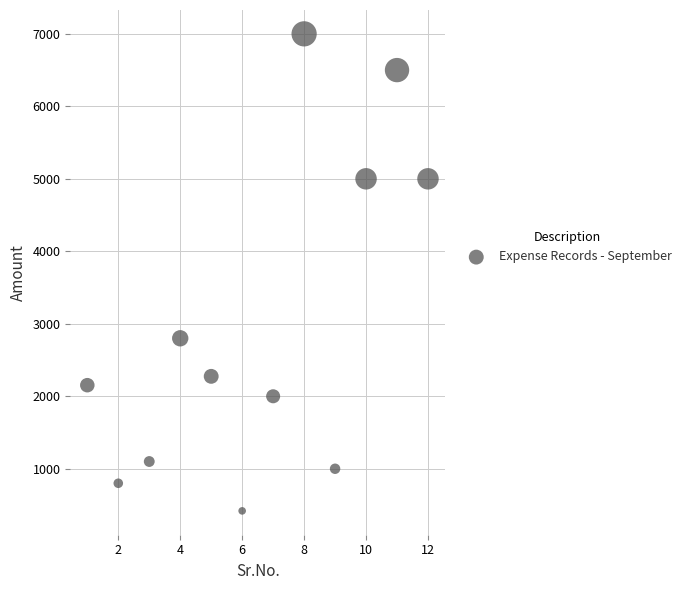

What Y value in the scatter plot is closest to 3709?

2800